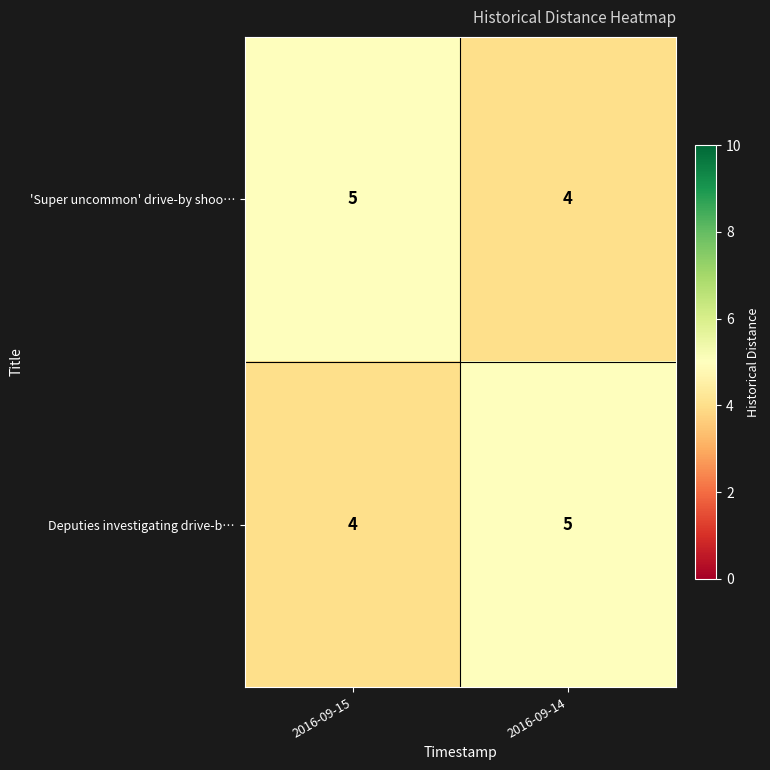

The Deputies investigating drive-b… series shows 5 at 2016-09-14. True or false?

True